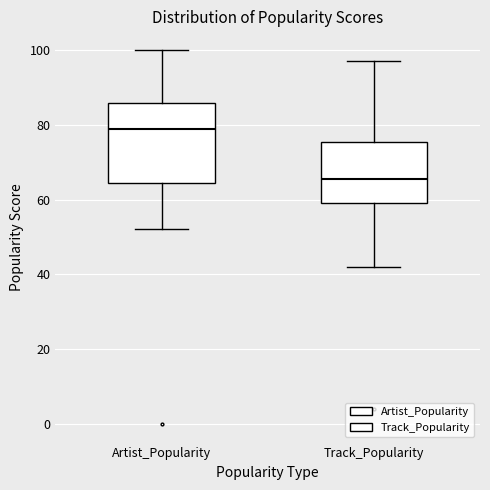

Reading left to right, read every box against the y-axis: the position of its median line, the range the box covers, and the ends of its whiskers. The values are not printed on the chart, so give them approximately, as read against the axis.

Artist_Popularity: median 80, box 64 to 86, whiskers 52 to 100
Track_Popularity: median 66, box 60 to 76, whiskers 42 to 98